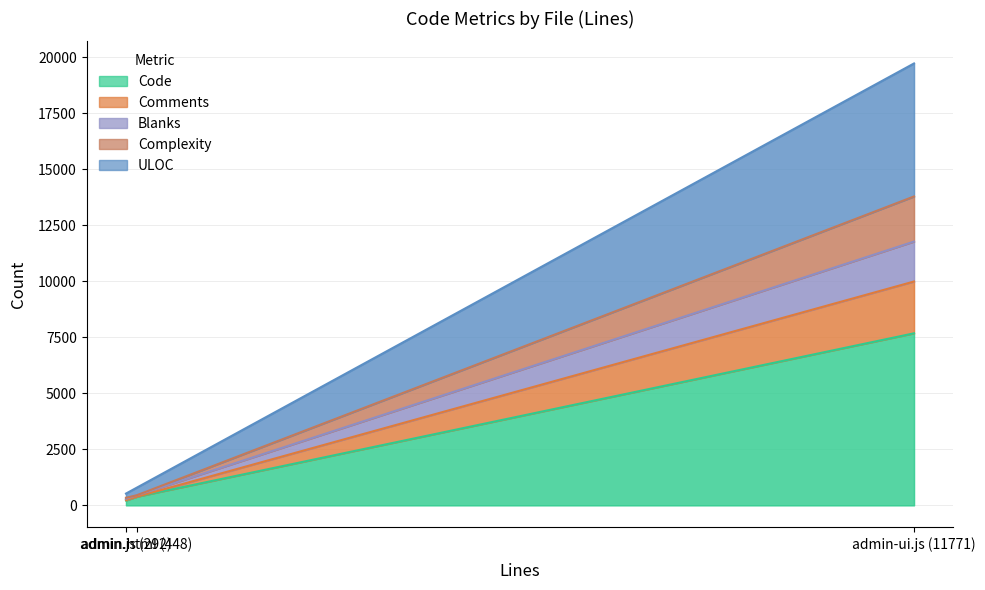

Does the chart have visible grid lines?

Yes